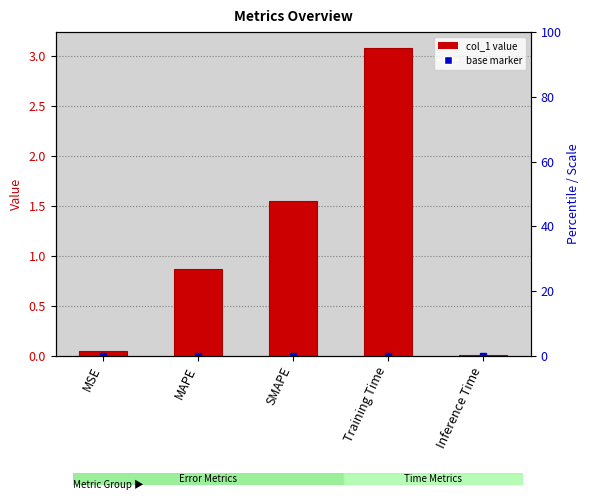

At which label is the value closest to 1?

MAPE